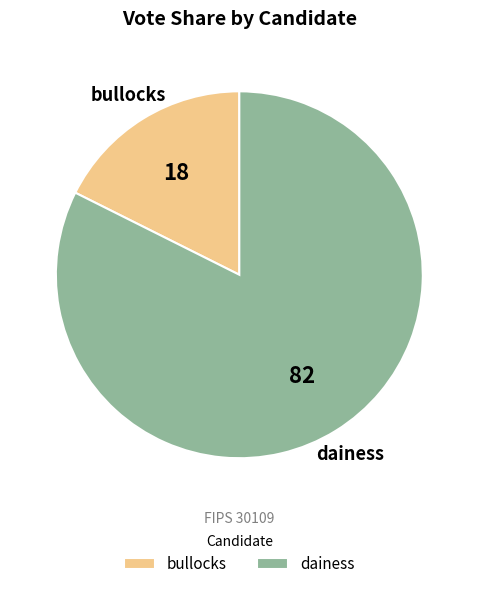

Rank the categories by value from highest to lowest.

dainess, bullocks